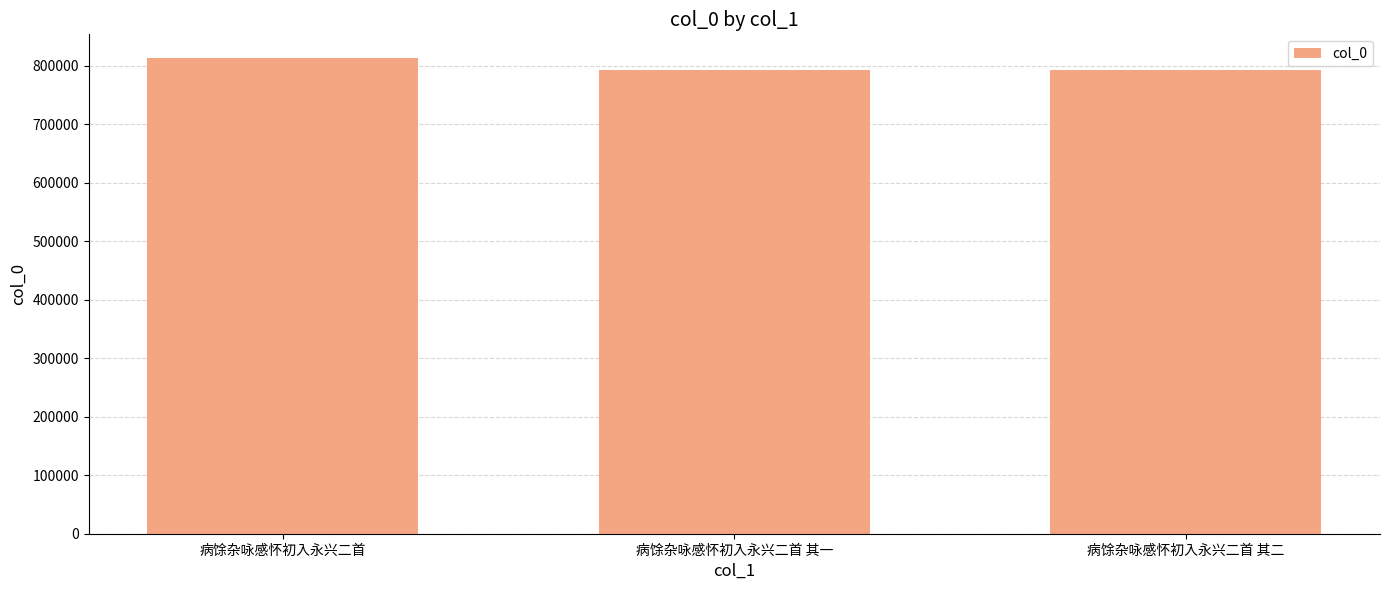

The value at 病馀杂咏感怀初入永兴二首 其二 is 793753. True or false?

True